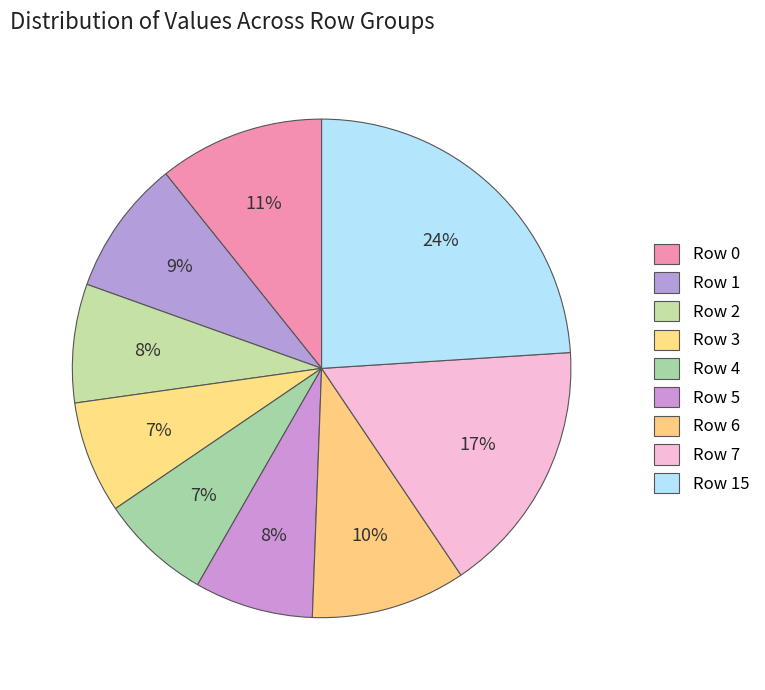

What is the largest slice in the pie chart?

Row 15